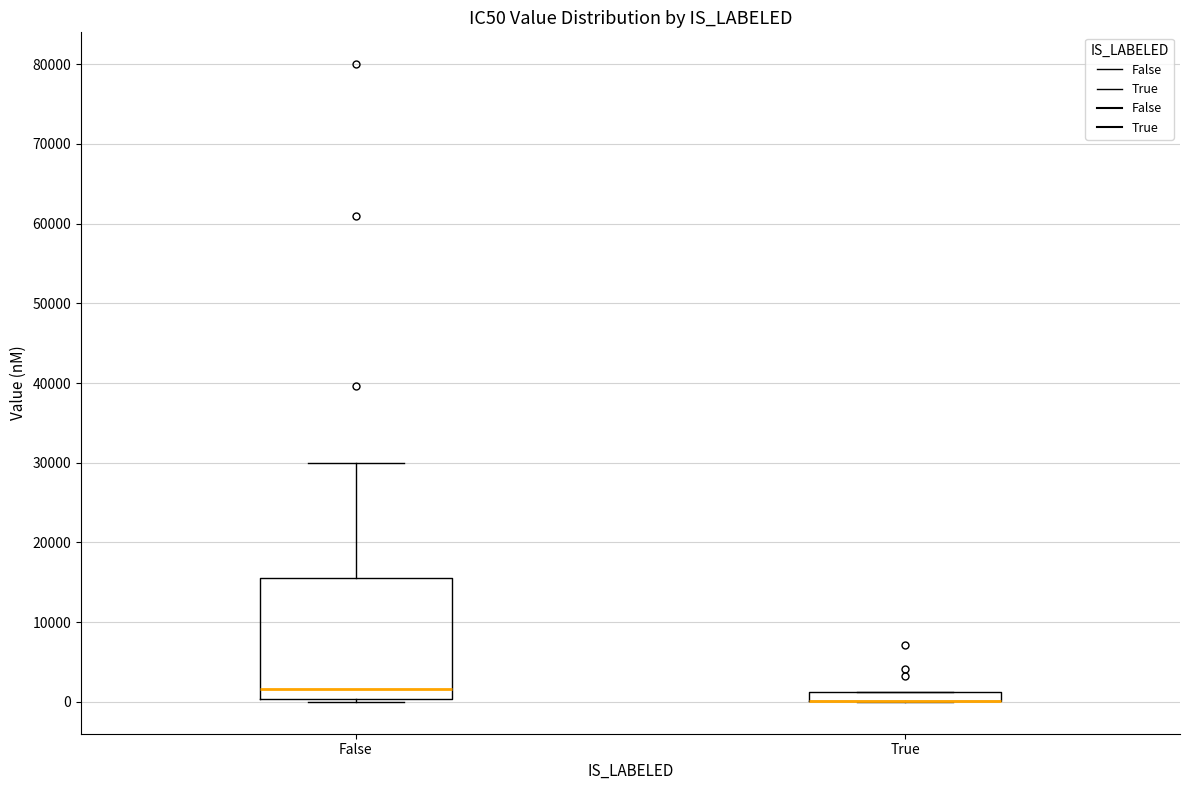

Comparing the boxes themselves (not the whiskers), which one is the tallest?

False